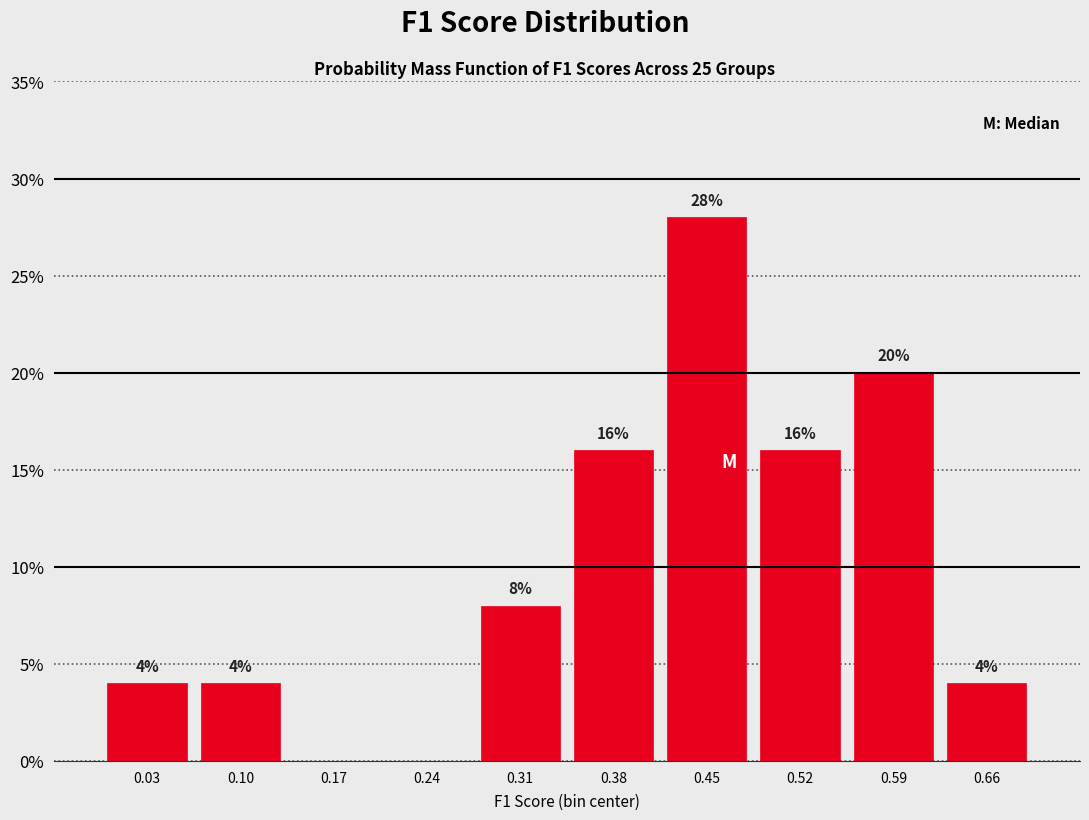

Which range on the x-axis has the tallest bar?

0.42 to 0.49